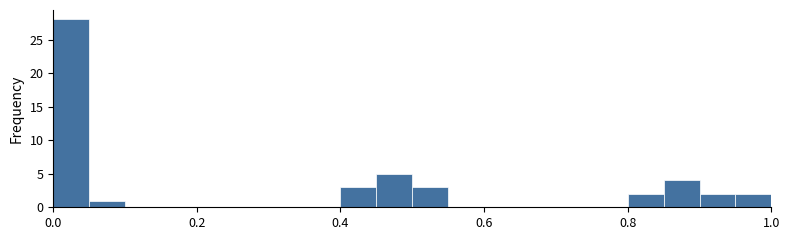

Around what value on the x-axis is the tallest bar? Give the approximate position of its centre, as read against the axis.

0.02